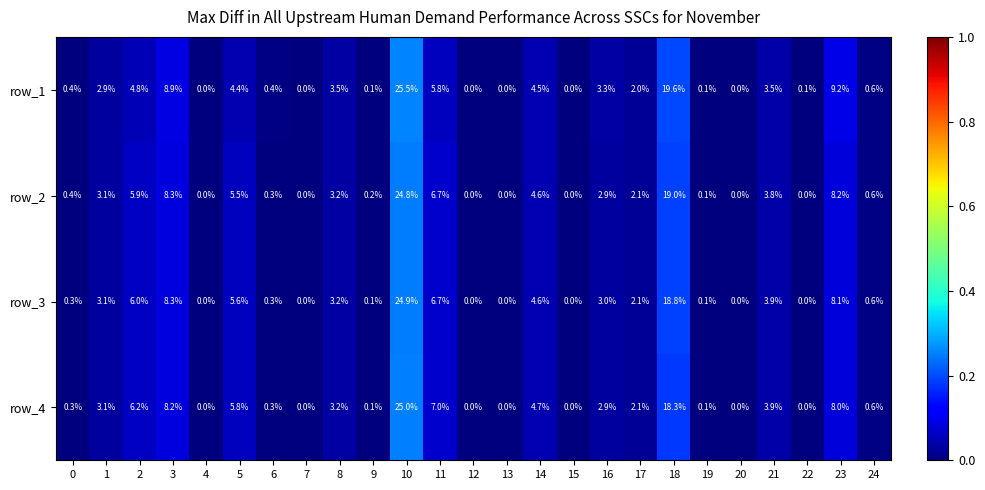

Rank the series by their maximum value, from highest to lowest.

row_1, row_4, row_3, row_2